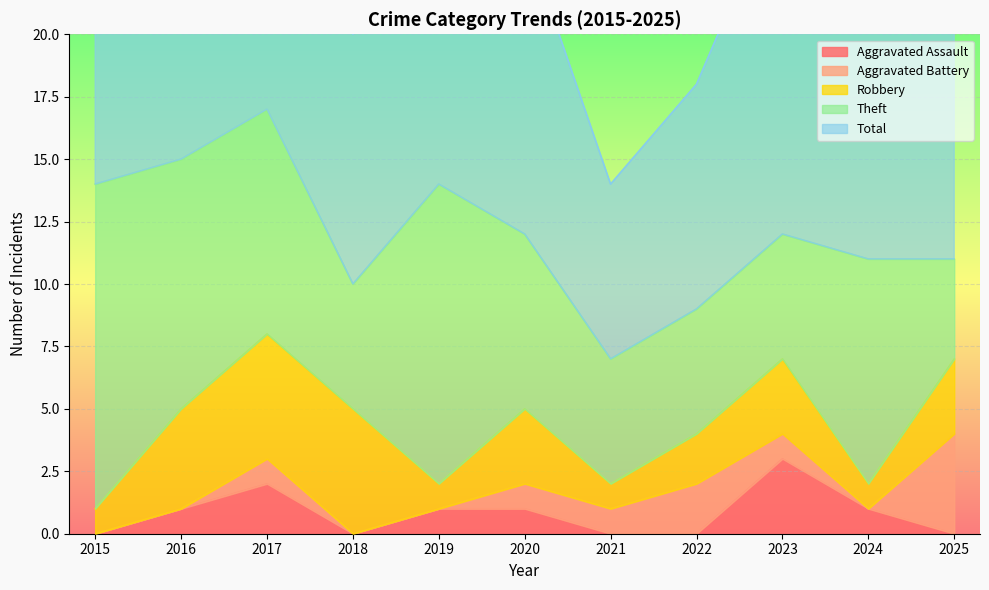

At how many categories does at least one series exceed 1?

11